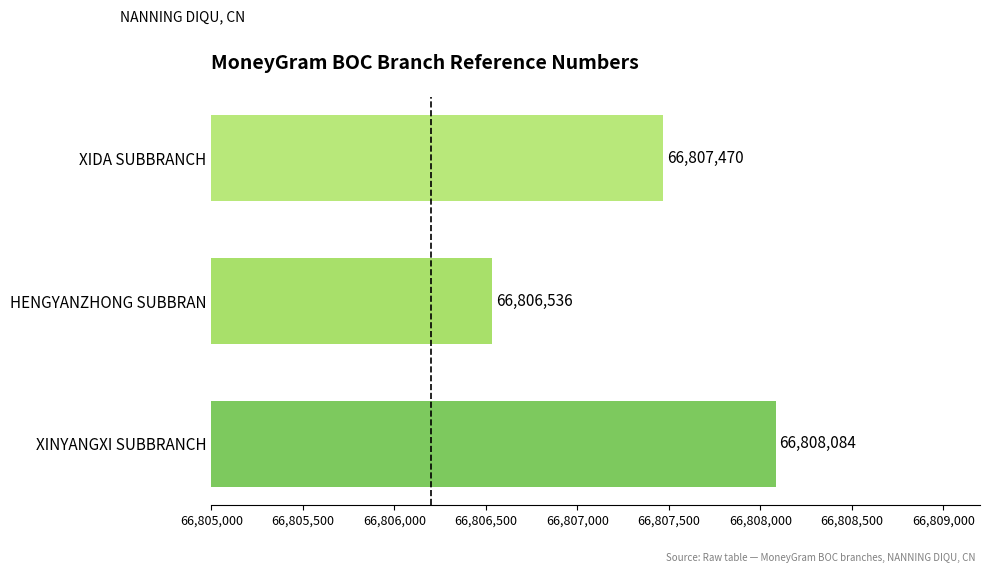

The chart shows a value of 13749012 at XIDA SUBBRANCH. True or false?

False